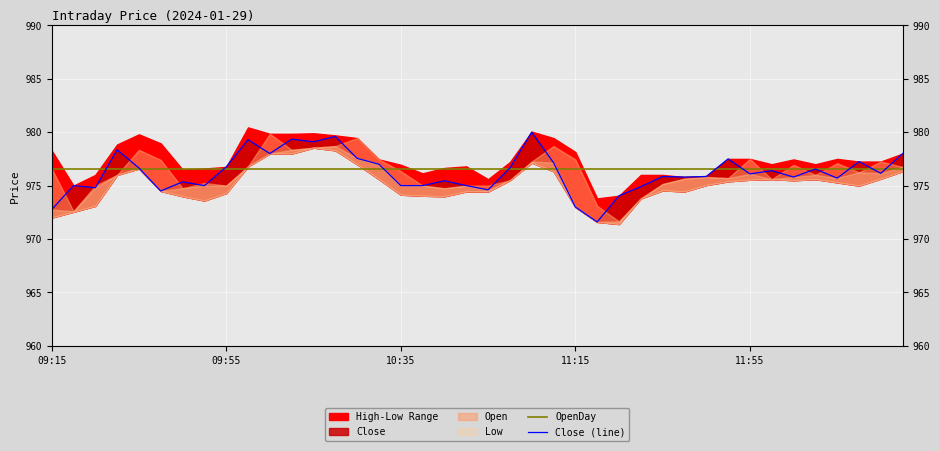

What is the total value across all series at 7?

1951.6